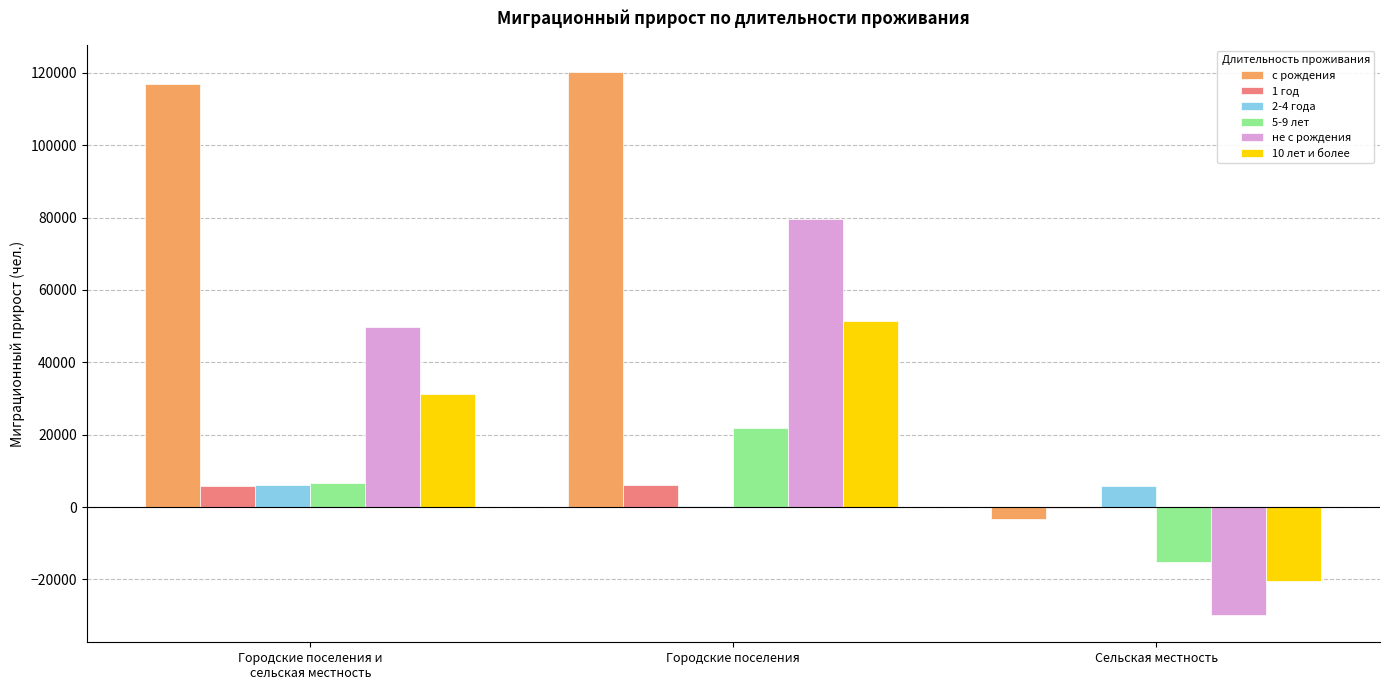

Between Городские поселения and Сельская местность, which series saw the biggest shift?

с рождения